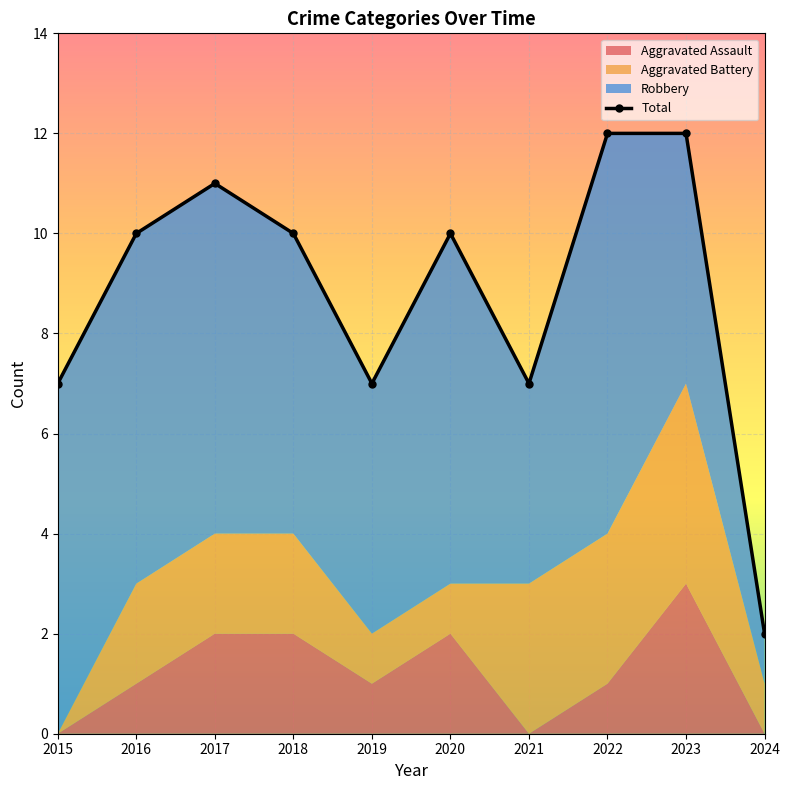

Rank the categories by value from highest to lowest.

2022, 2023, 2017, 2016, 2018, 2020, 2015, 2019, 2021, 2024